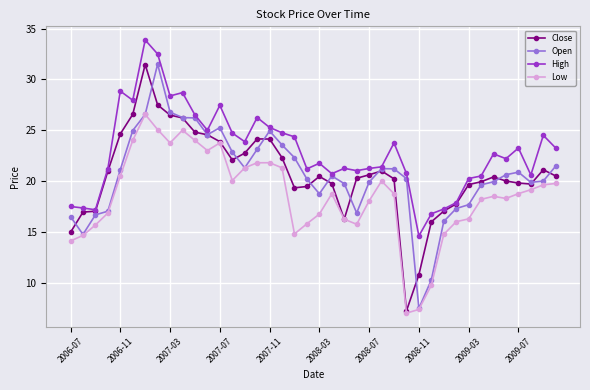

What is the lowest value of the High series?

14.6